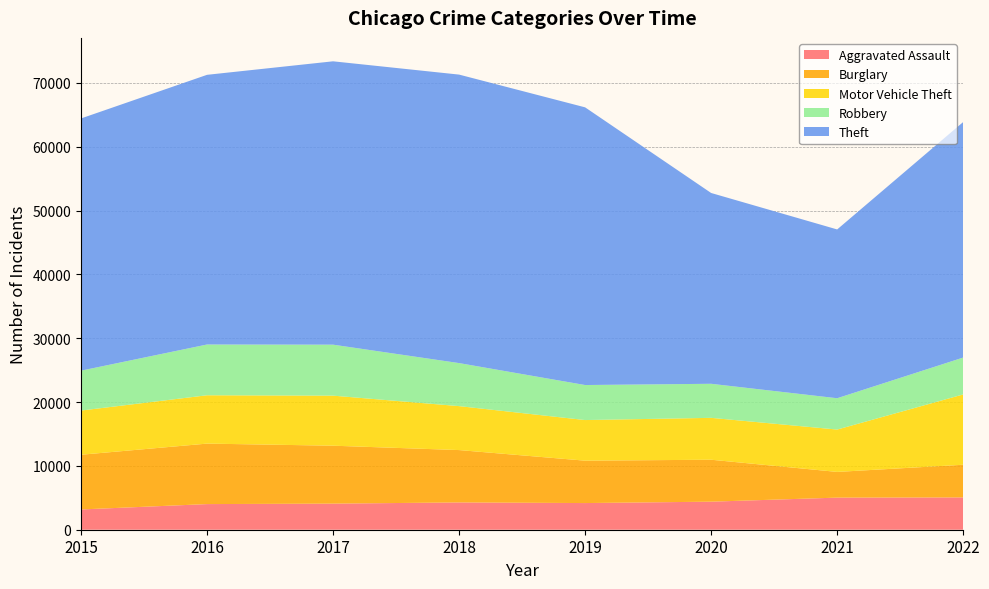

Reading left to right, transcribe all the data shown in this chart.

Aggravated Assault: 2015=3175	2016=4017	2017=4089	2018=4277	2019=4177	2020=4395	2021=5030	2022=5062
Burglary: 2015=8573	2016=9476	2017=9077	2018=8203	2019=6642	2020=6572	2021=4028	2022=5119
Motor Vehicle Theft: 2015=6923	2016=7574	2017=7841	2018=6886	2019=6364	2020=6562	2021=6636	2022=11017
Robbery: 2015=6253	2016=7954	2017=7989	2018=6743	2019=5488	2020=5337	2021=4909	2022=5778
Theft: 2015=39517	2016=42255	2017=44397	2018=45202	2019=43509	2020=29895	2021=26446	2022=36903